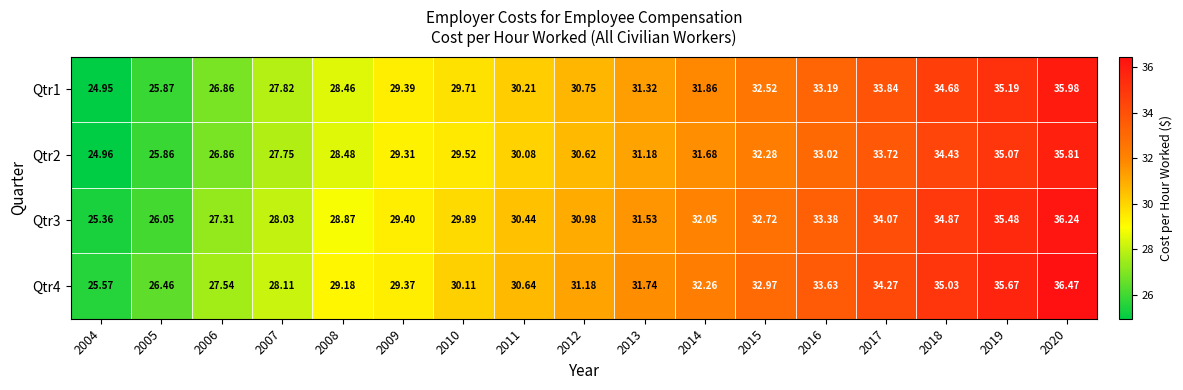

Is the value of Qtr3 at 2017 greater than the value of Qtr2 at 2020?

No